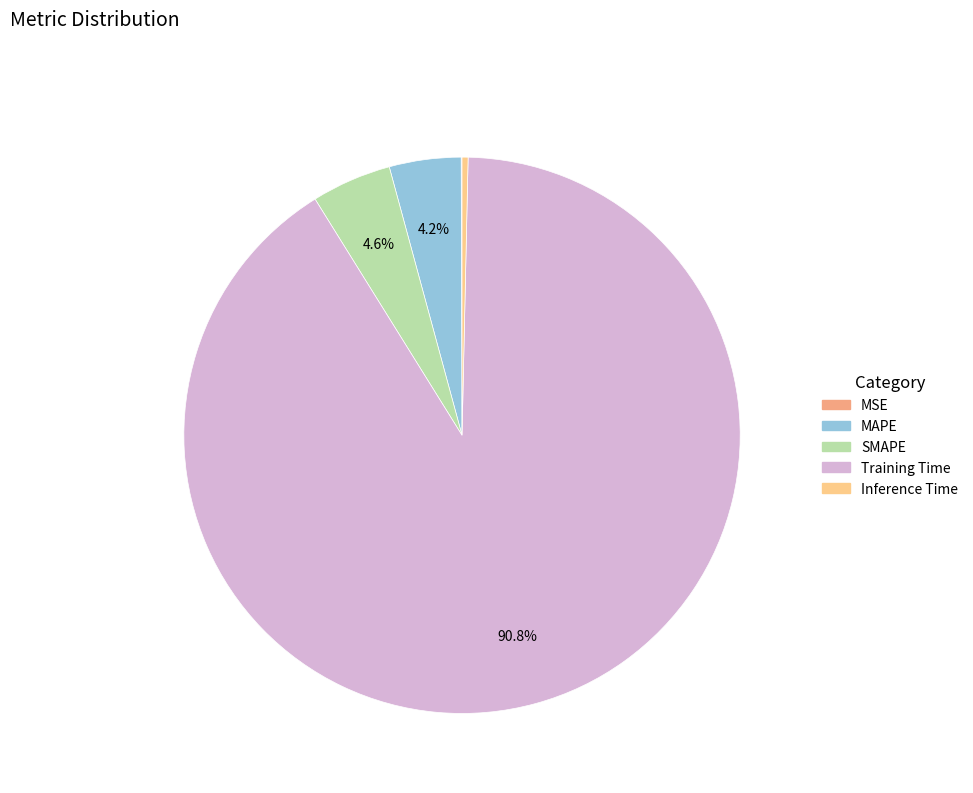

What portion of the pie excludes MAPE?

95.8%